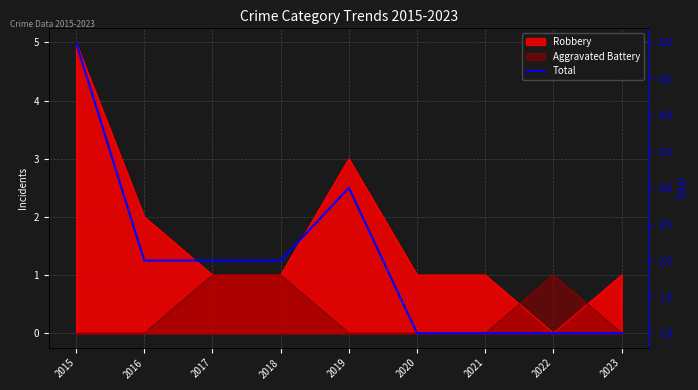

The chart shows a value of 4 at 2019. True or false?

False